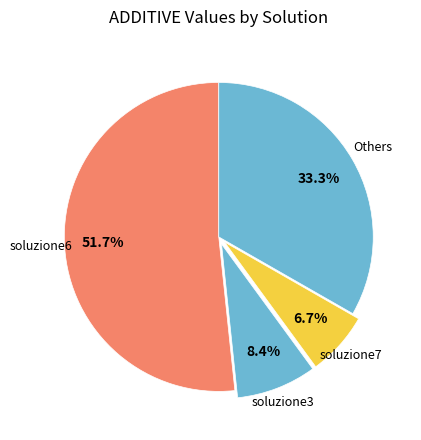

Count the number of slices in the pie.

4